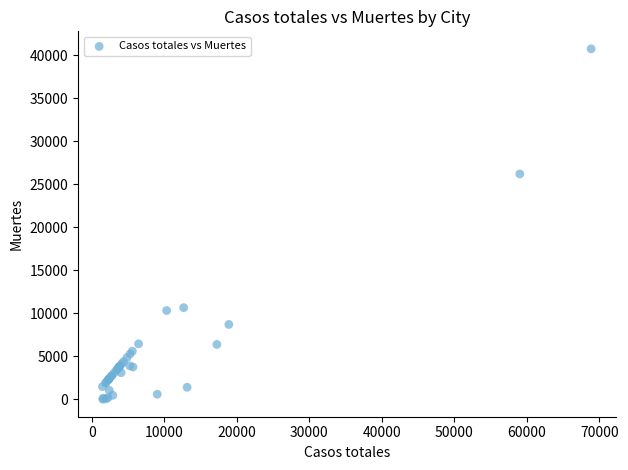

What Y value in the scatter plot is closest to 20383?

26203